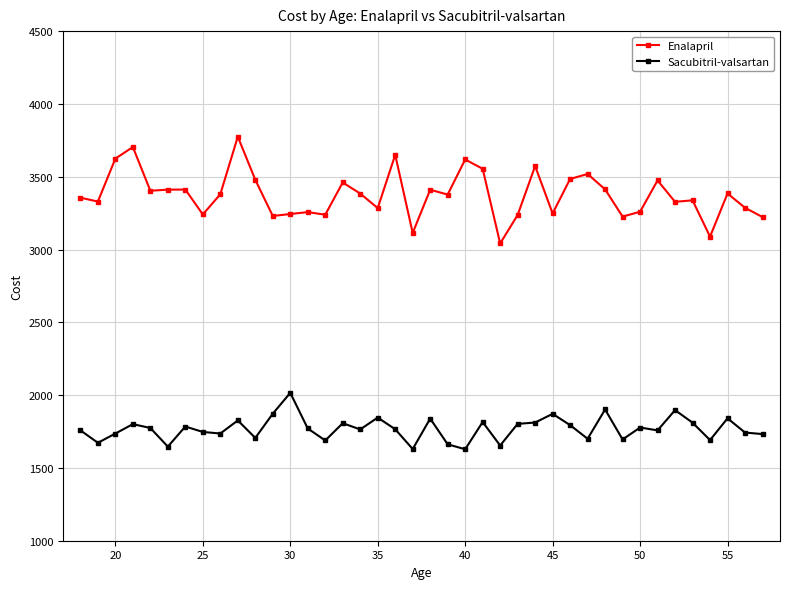

What is the average value of the Enalapril series?

3376.6